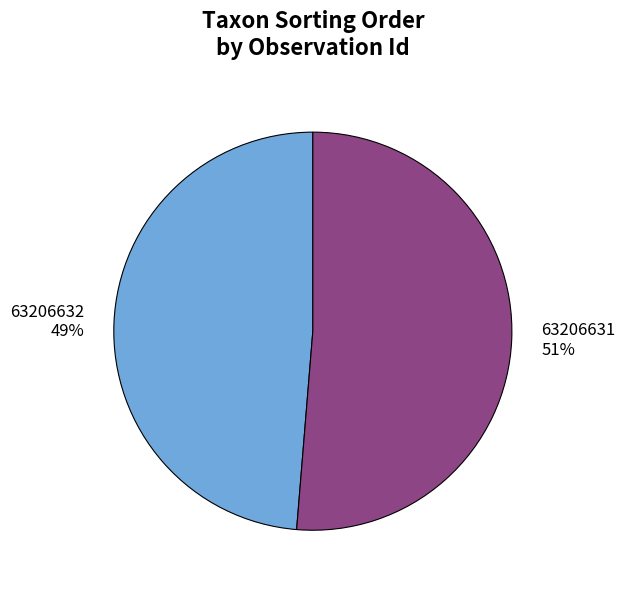

Rank the categories by value from lowest to highest.

63206632, 63206631